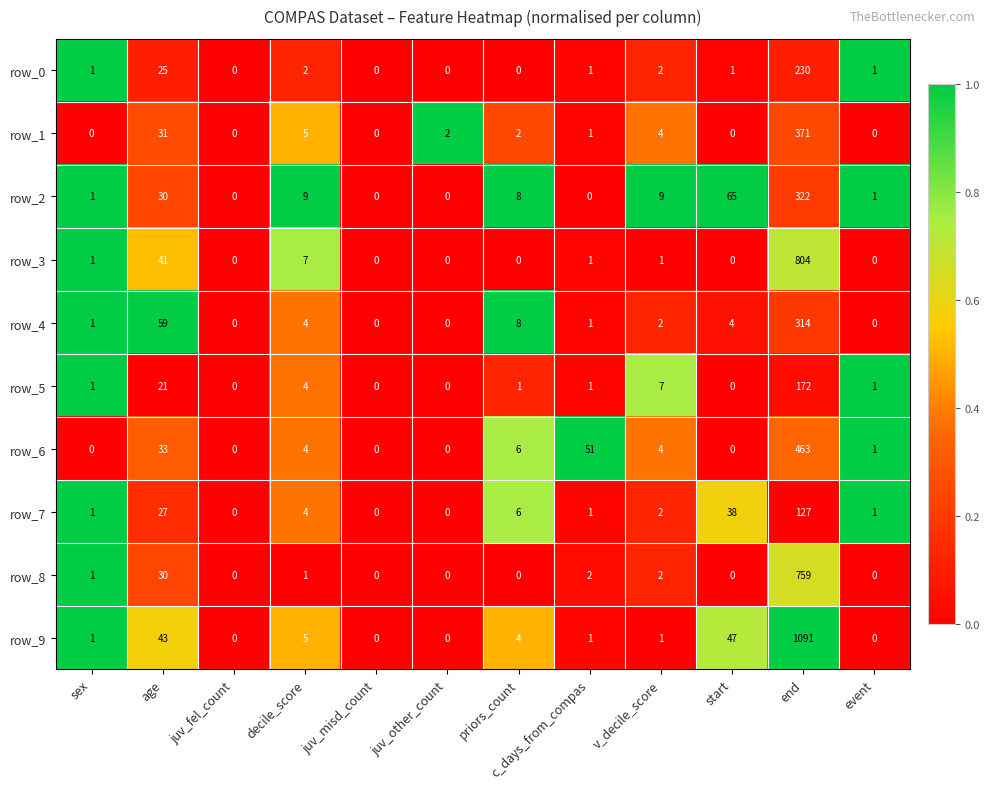

List the series in order of their peak value, highest first.

row_9, row_3, row_8, row_6, row_1, row_2, row_4, row_0, row_5, row_7